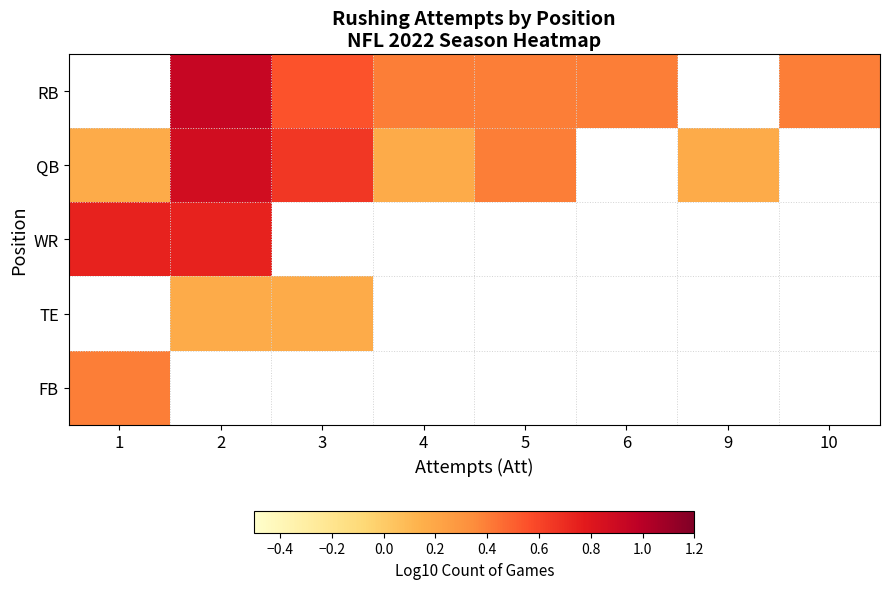

How many values in FB are above zero?

1